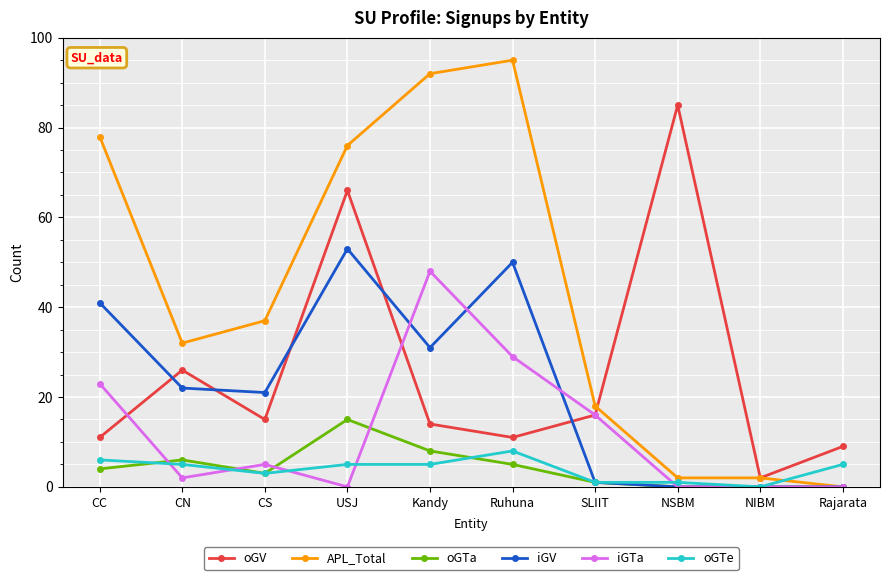

True or false: oGTa has a value of 26 at USJ.

False